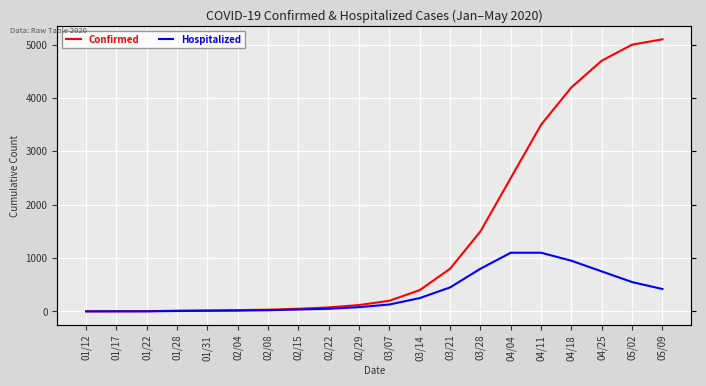

Rank the categories by Confirmed value from highest to lowest.

05/09, 05/02, 04/25, 04/18, 04/11, 04/04, 03/28, 03/21, 03/14, 03/07, 02/29, 02/22, 02/15, 02/08, 02/04, 01/31, 01/28, 01/22, 01/17, 01/12